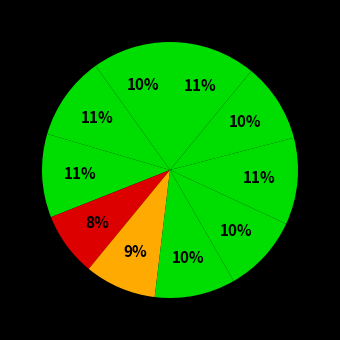

Rank the categories by value from highest to lowest.

Fold 8, Fold 10, Fold 2, Fold 3, Fold 6, Fold 9, Fold 1, Fold 7, Fold 5, Fold 4